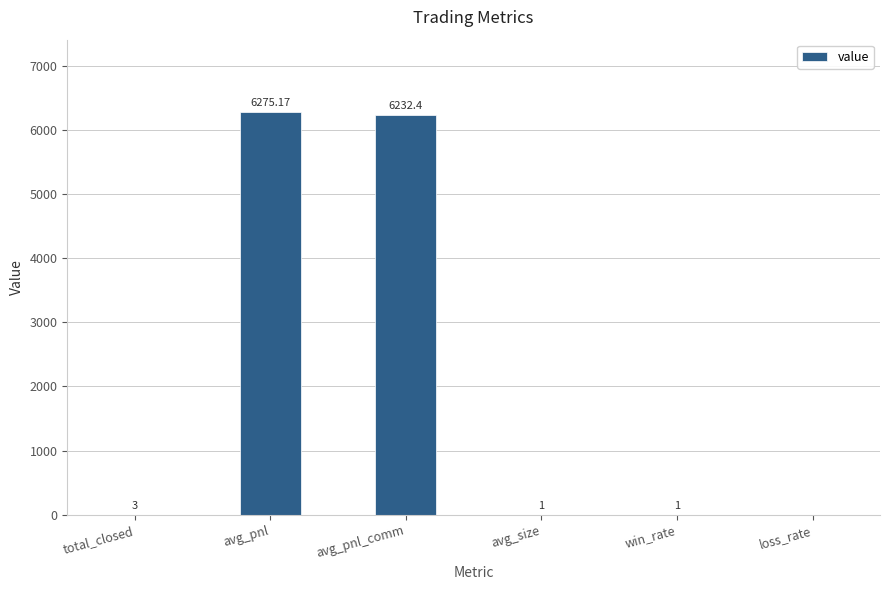

Is it true that the value at loss_rate is 0.0?

True